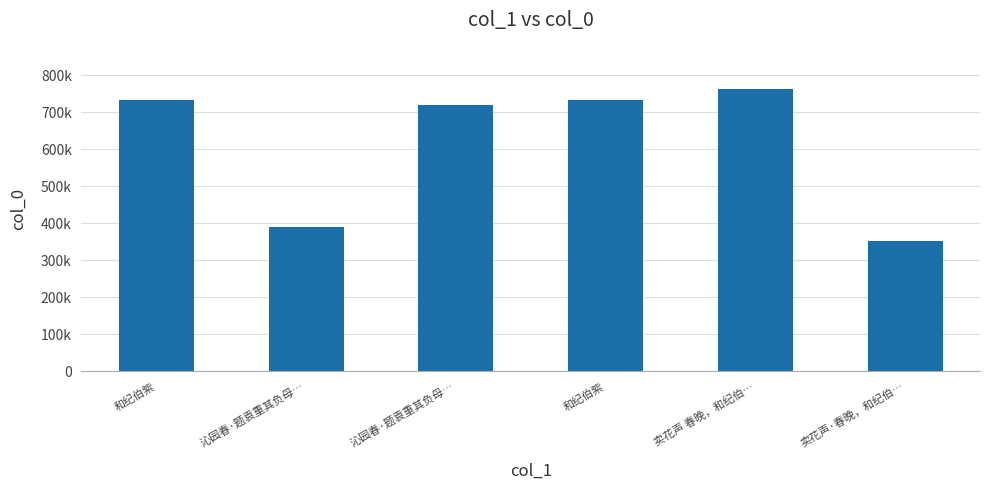

Approximately how many times larger is the value at 卖花声·春晚，和纪伯… compared to 卖花声 春晚，和纪伯…?

0.5